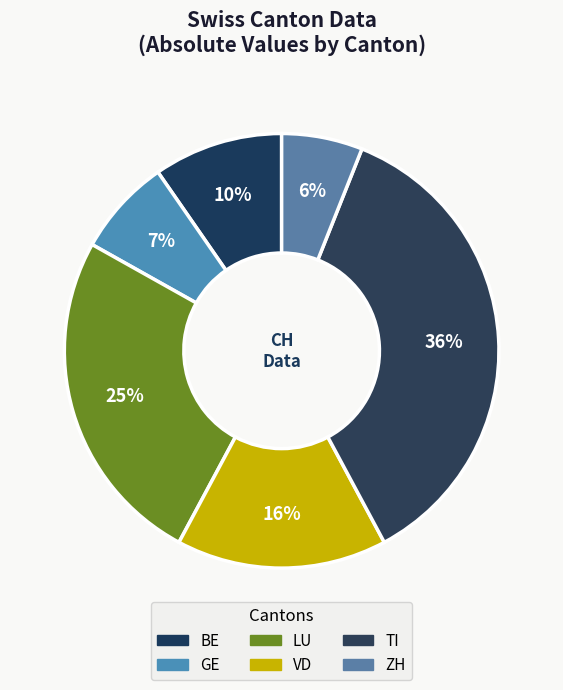

How many segments does this pie chart have?

6